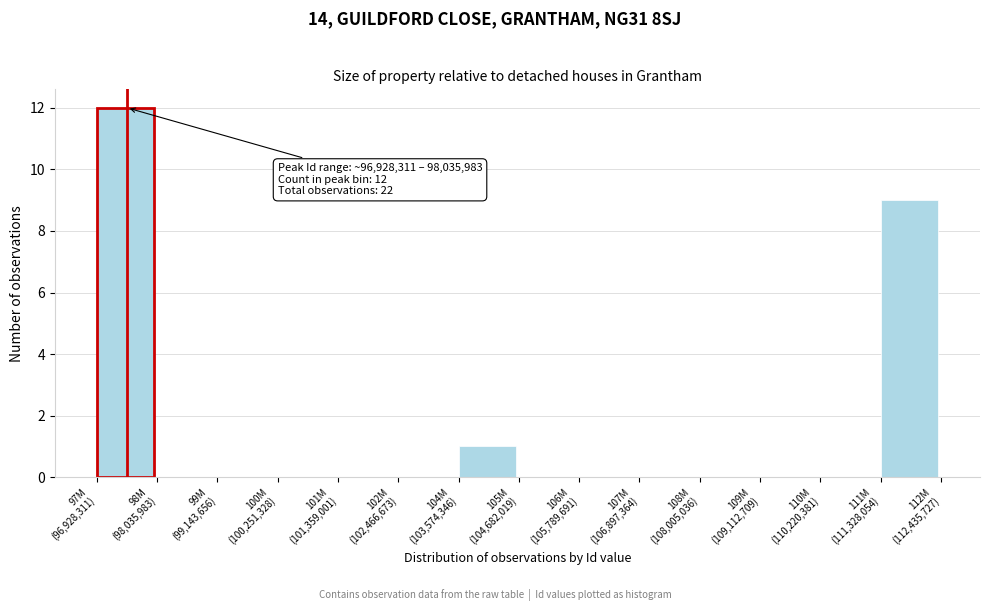

What is the greatest value displayed?

12